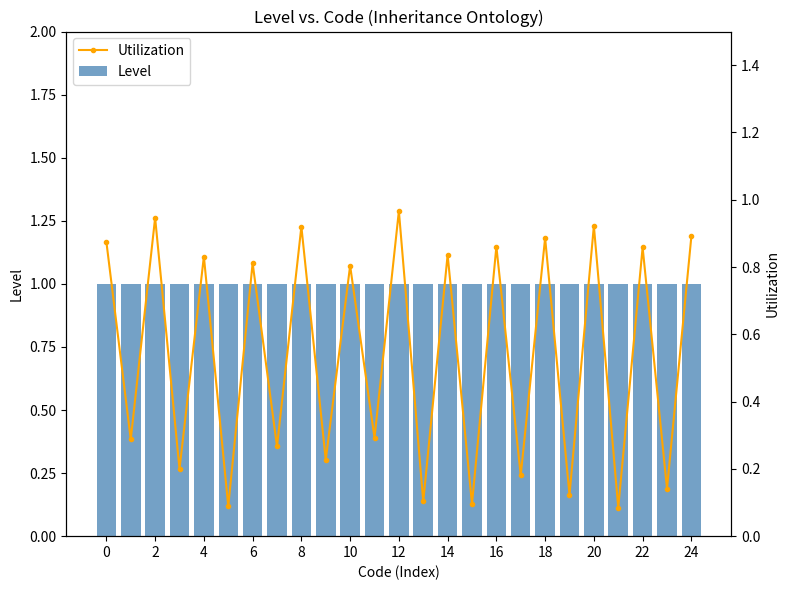

At how many categories does at least one series exceed 0?

25